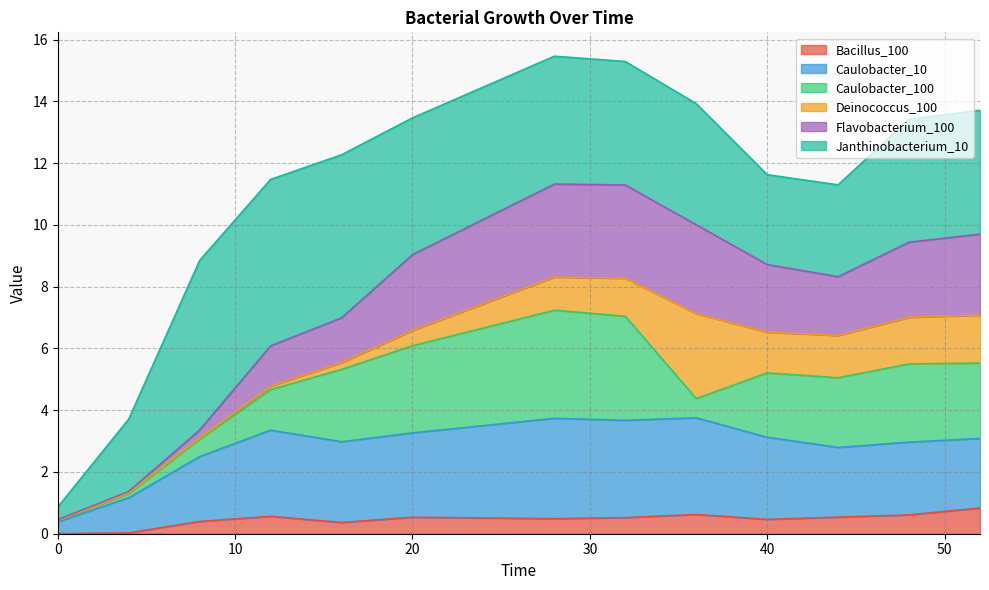

In Bacillus_100, how many points are lower than both neighbors (excluding endpoints)?

3